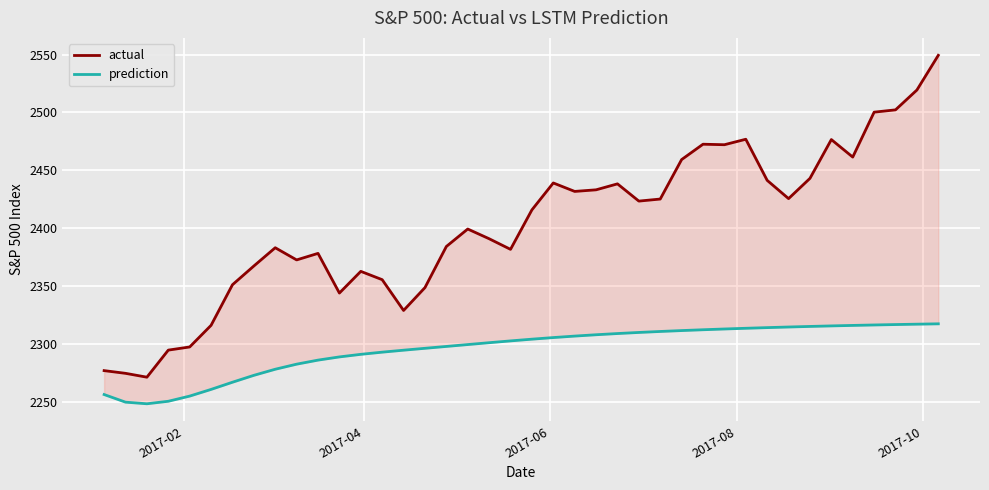

True or false: actual and prediction cross at least once.

False